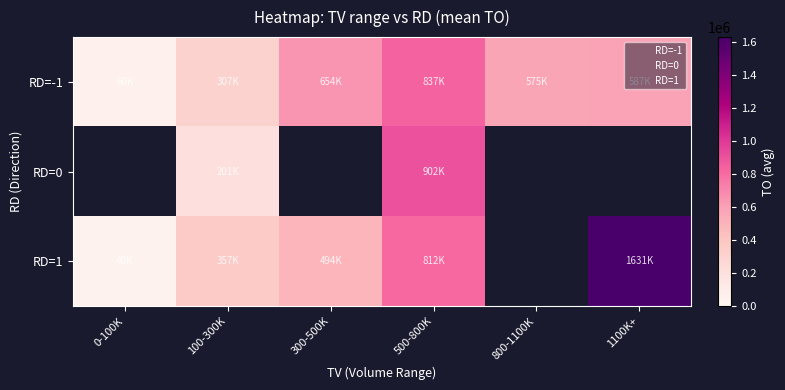

What is the approximate value of RD=-1 at 800-1100K?

575550.0